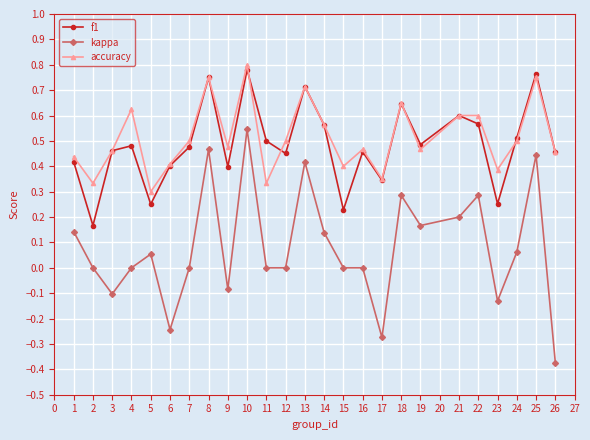

Which category has the lowest value in the accuracy series?

5